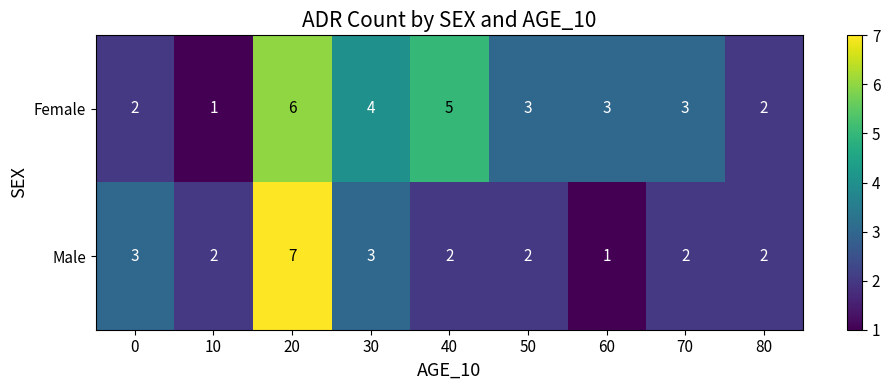

What is the sum of all Female values?

29